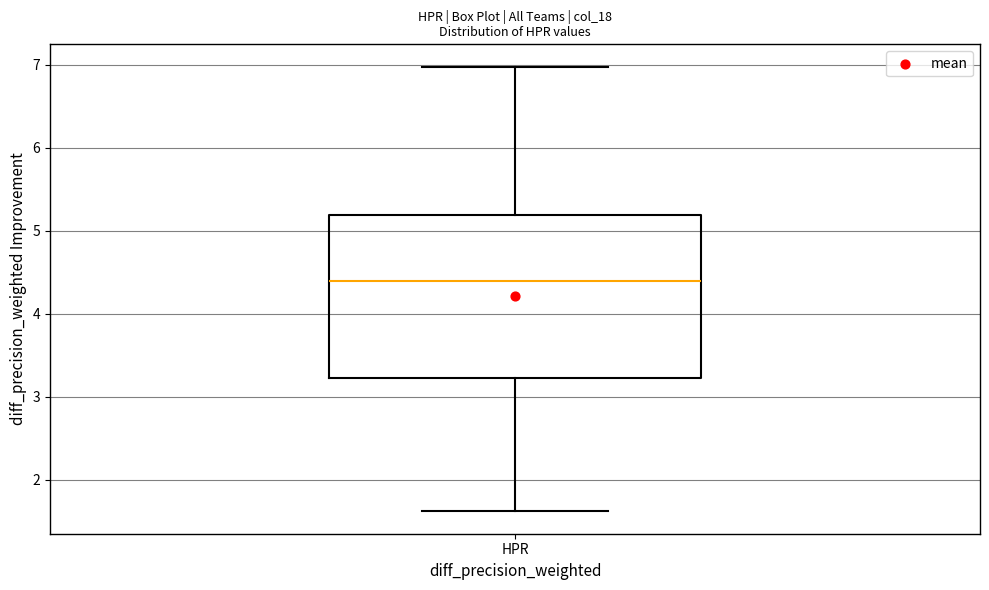

Read this box plot against the y-axis: the position of the median line, the range covered by the box, and the ends of both whiskers. The values are not printed on the chart, so give them approximately, as read against the axis.

median 4.4, box 3.2 to 5.2, whiskers 1.6 to 7.0